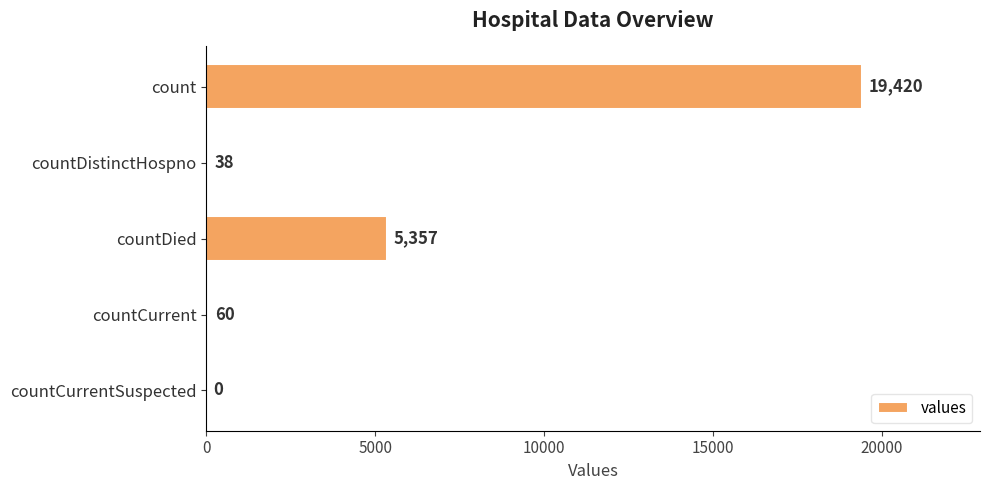

At which label is the value closest to 9710?

countDied